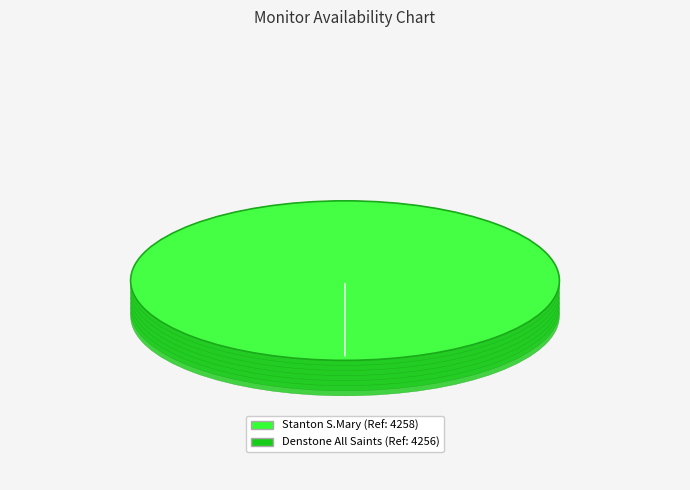

What is the largest slice in the pie chart?

Stanton S.Mary